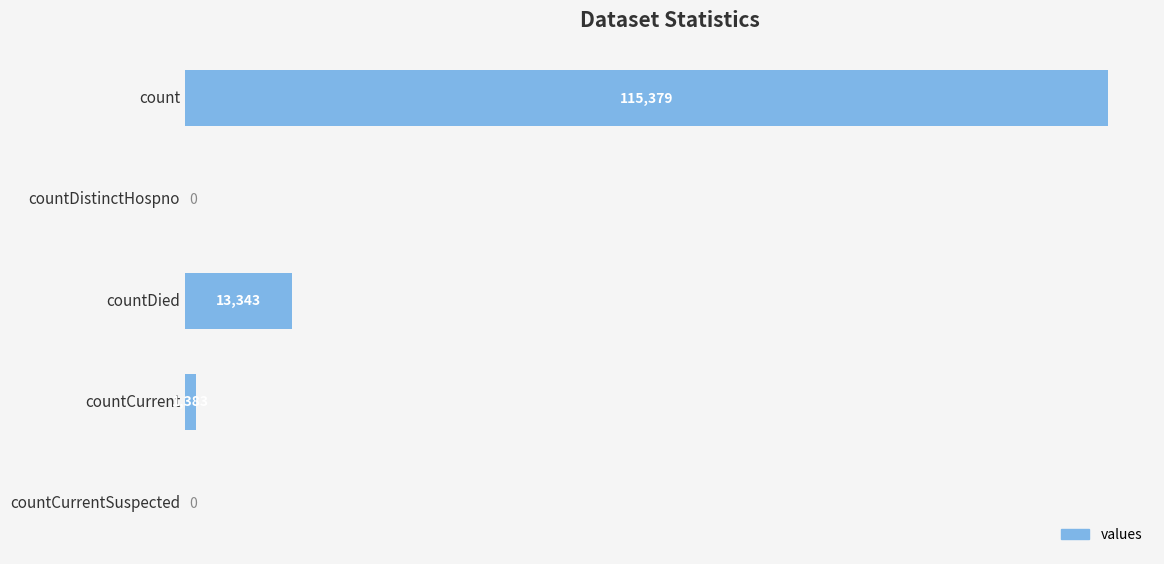

Reading top to bottom, what are all the values shown in this chart?

count=115379	countDistinctHospno=0	countDied=13343	countCurrent=1383	countCurrentSuspected=0